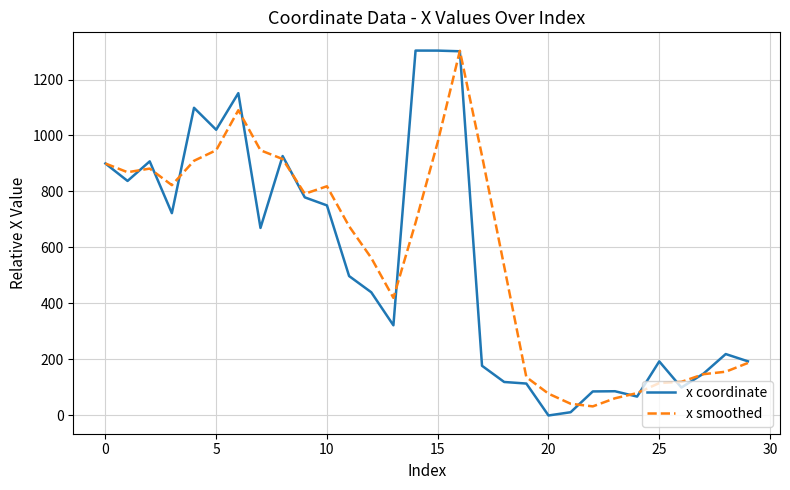

What is the maximum value shown in the chart?

1303.3